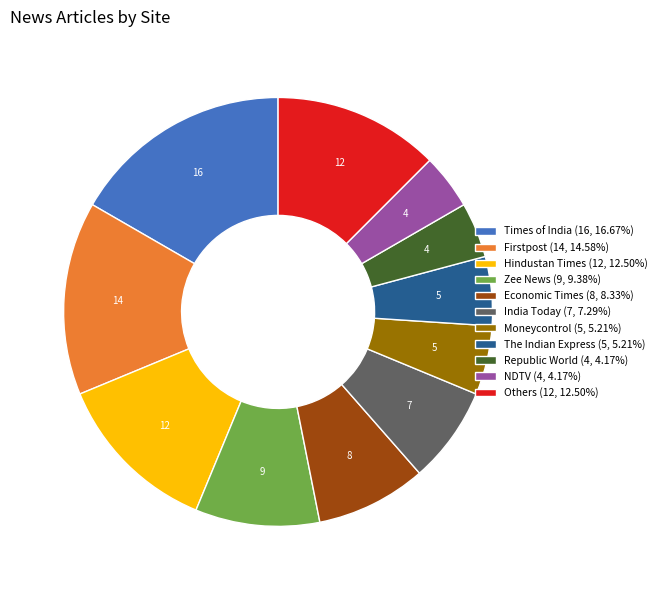

Do Zee News (9, 9.38%) and Economic Times (8, 8.33%) together represent more than half of the pie?

No